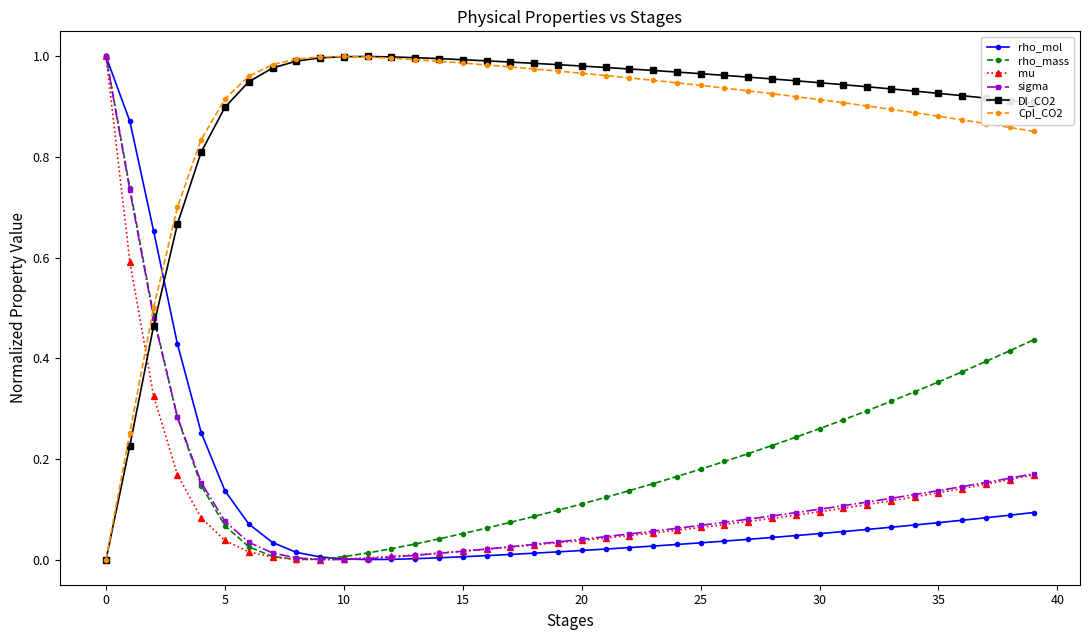

After their last crossing, which series has the higher values: Cpl_CO2 or mu?

Cpl_CO2